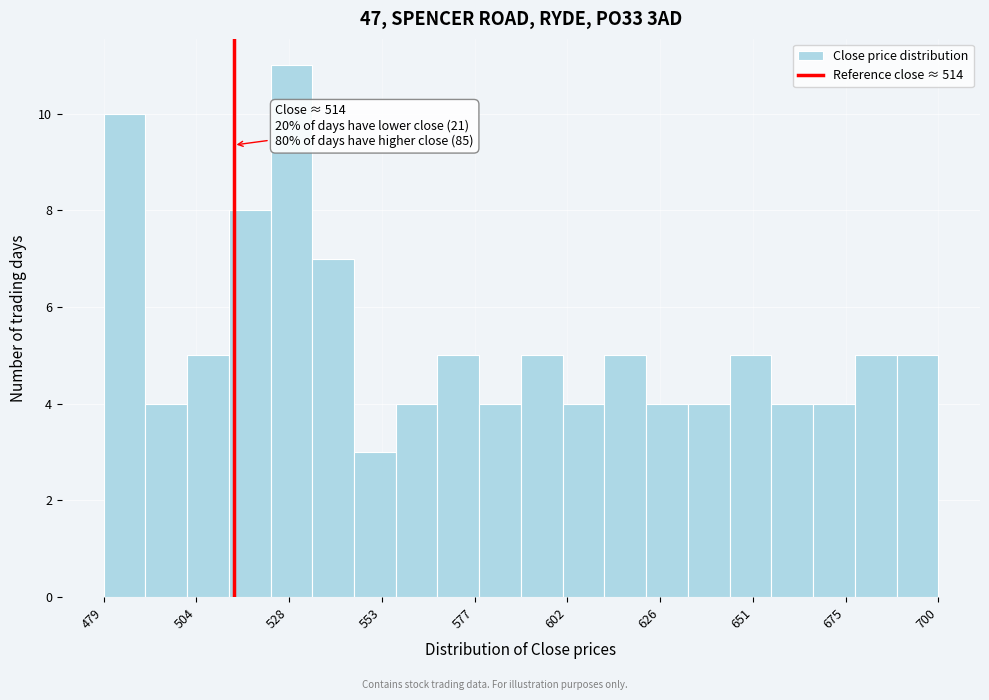

Around what value on the x-axis is the tallest bar? Give the approximate position of its centre, as read against the axis.

530